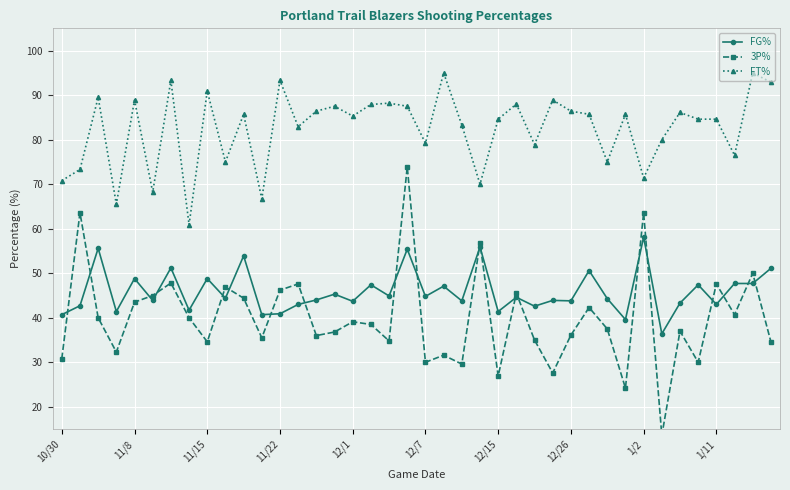

Count the number of data series in this chart.

3